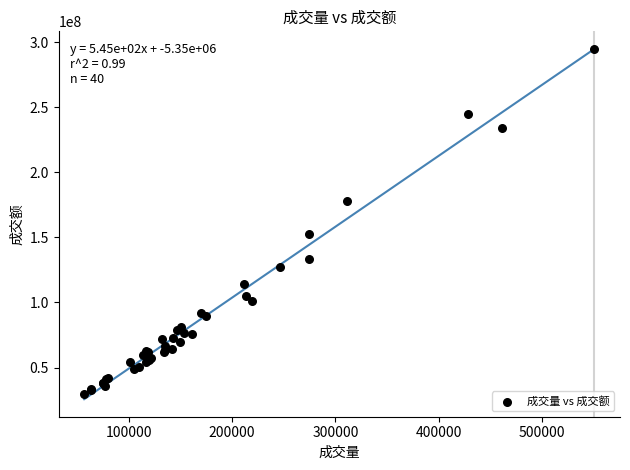

What Y value in the scatter plot is closest to 162012567?

152924359